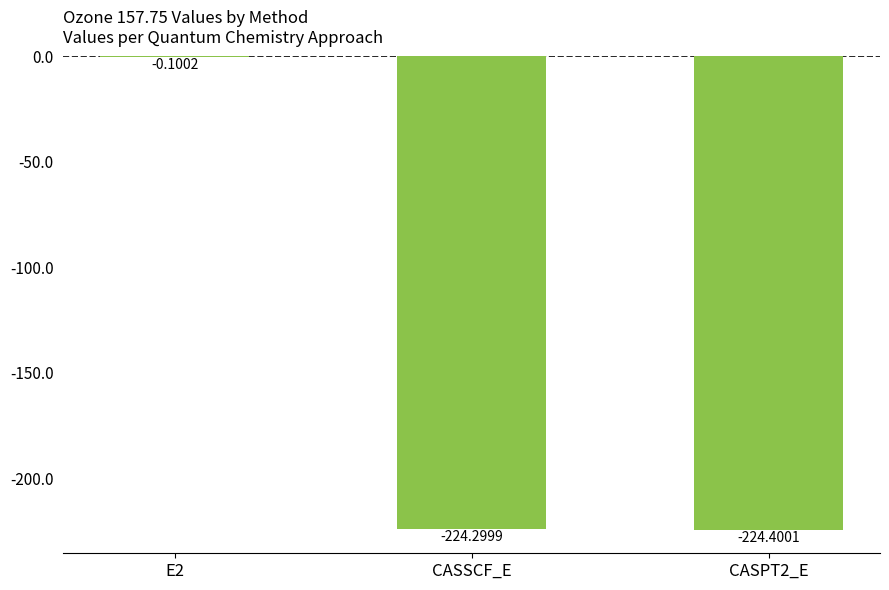

Reading right to left, list all the values displayed in this chart.

-224.4	-224.3	-0.1